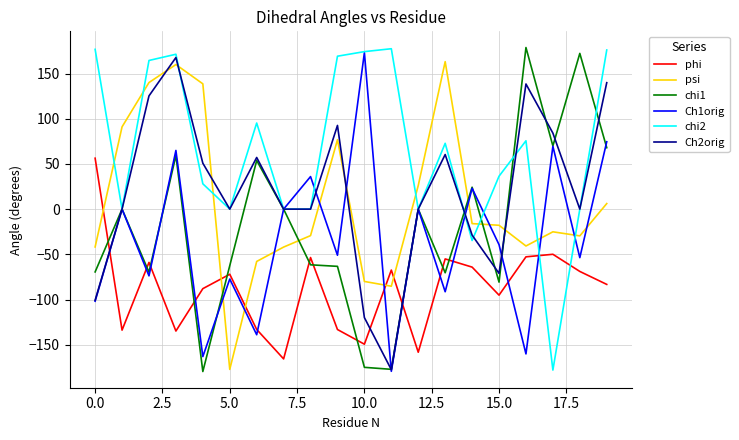

What is the highest value of the chi1 series?

178.8